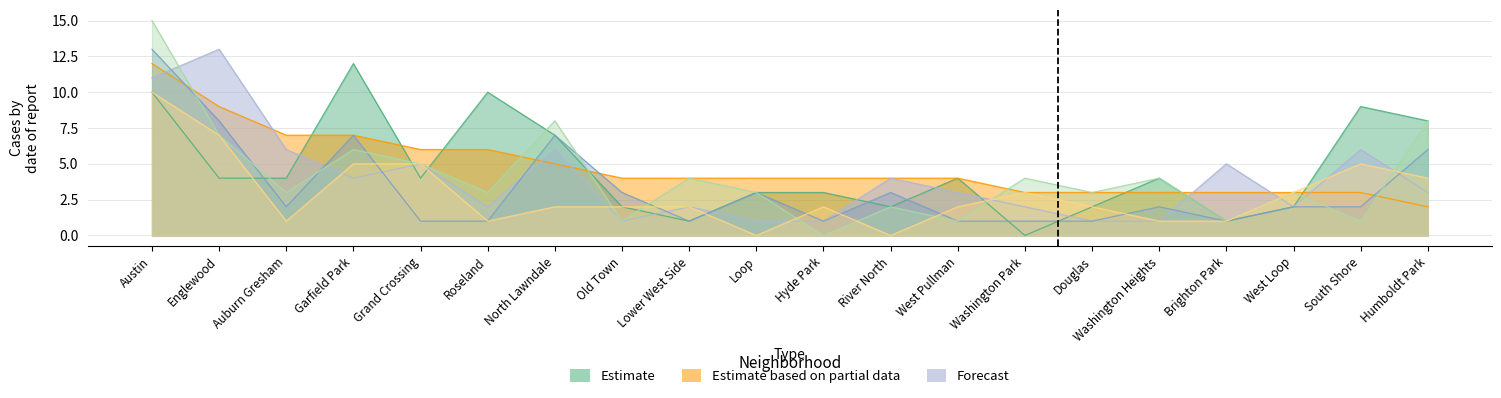

What is the value of the May 2021 point at the 6th from the left?

1